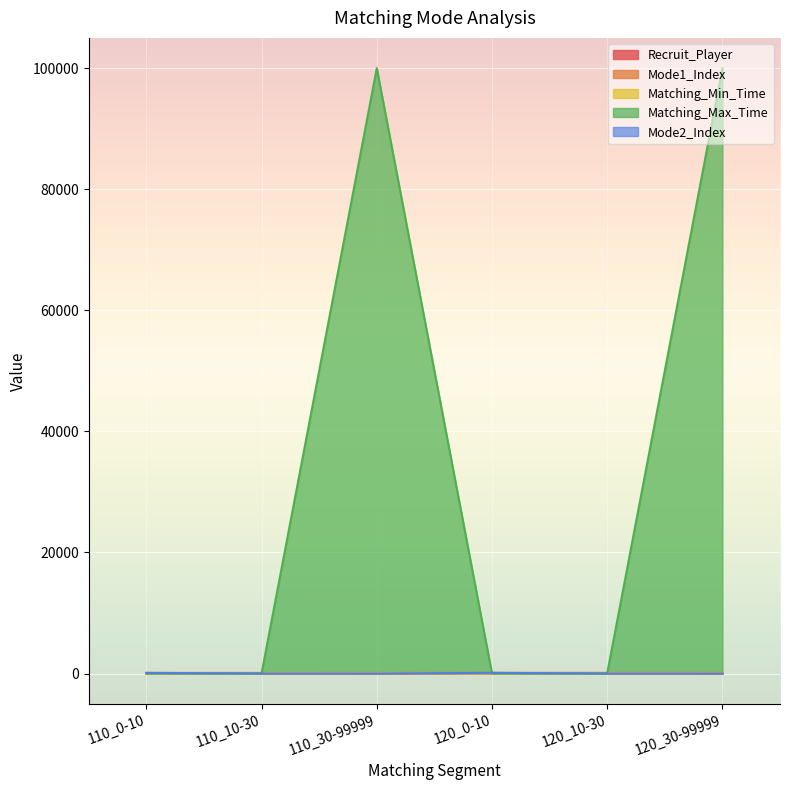

How many data points in Matching_Max_Time are less than 30?

2